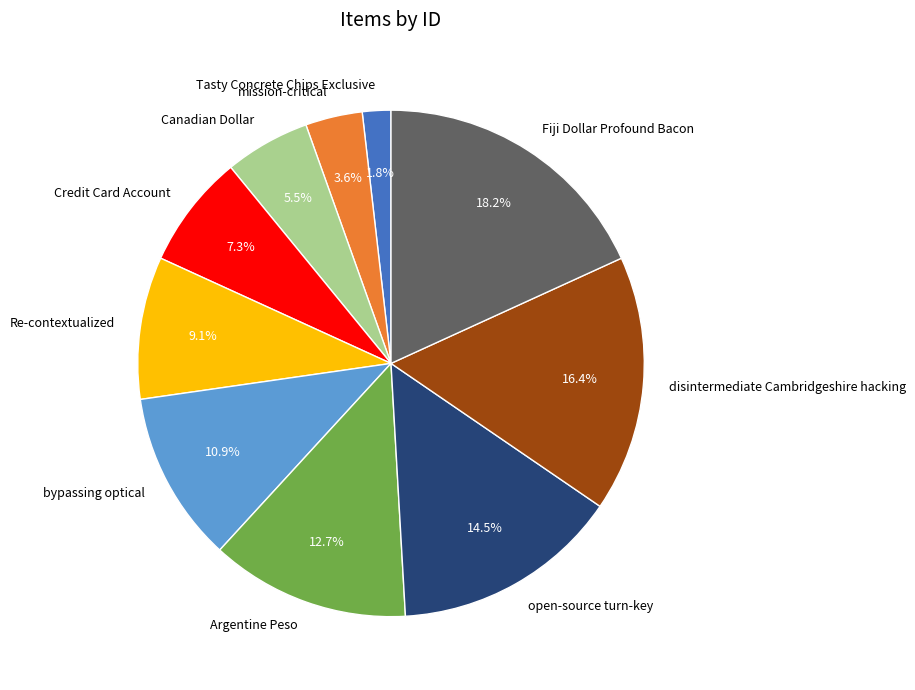

Is it true that mission-critical is 14% of the pie?

False